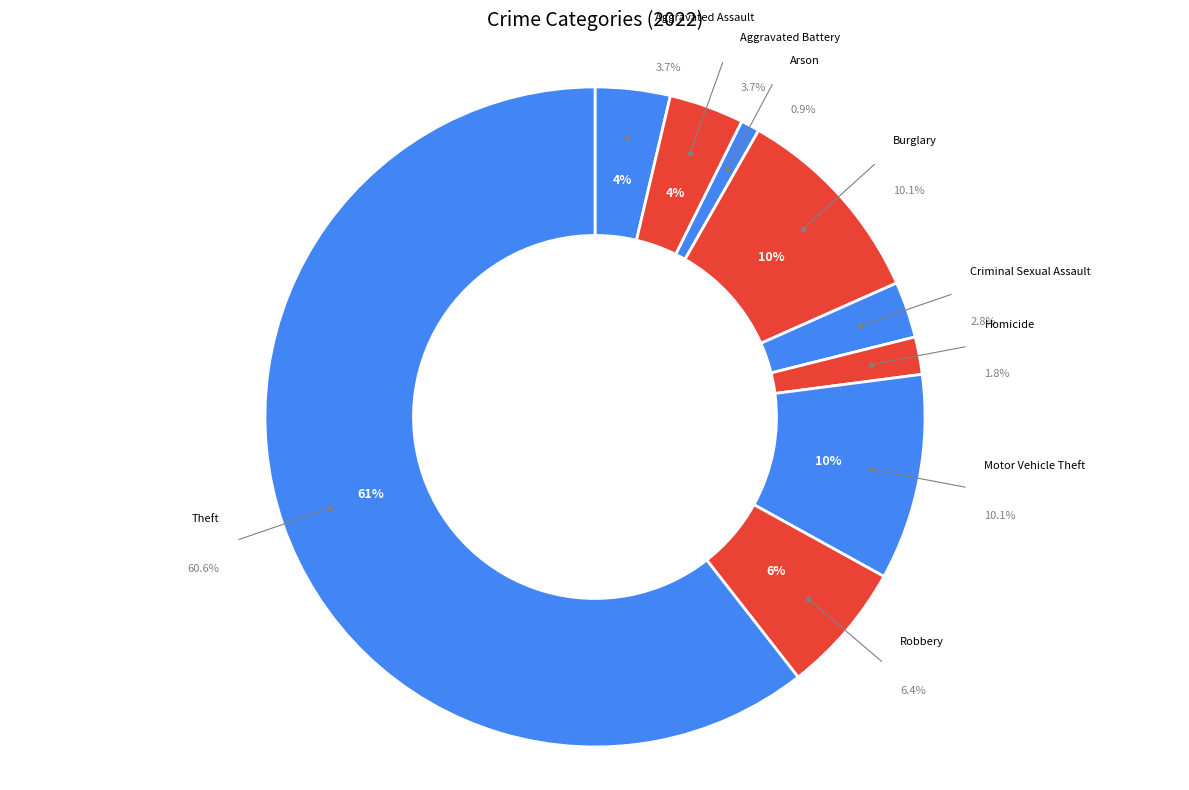

The Arson slice represents 1% of the pie. True or false?

True